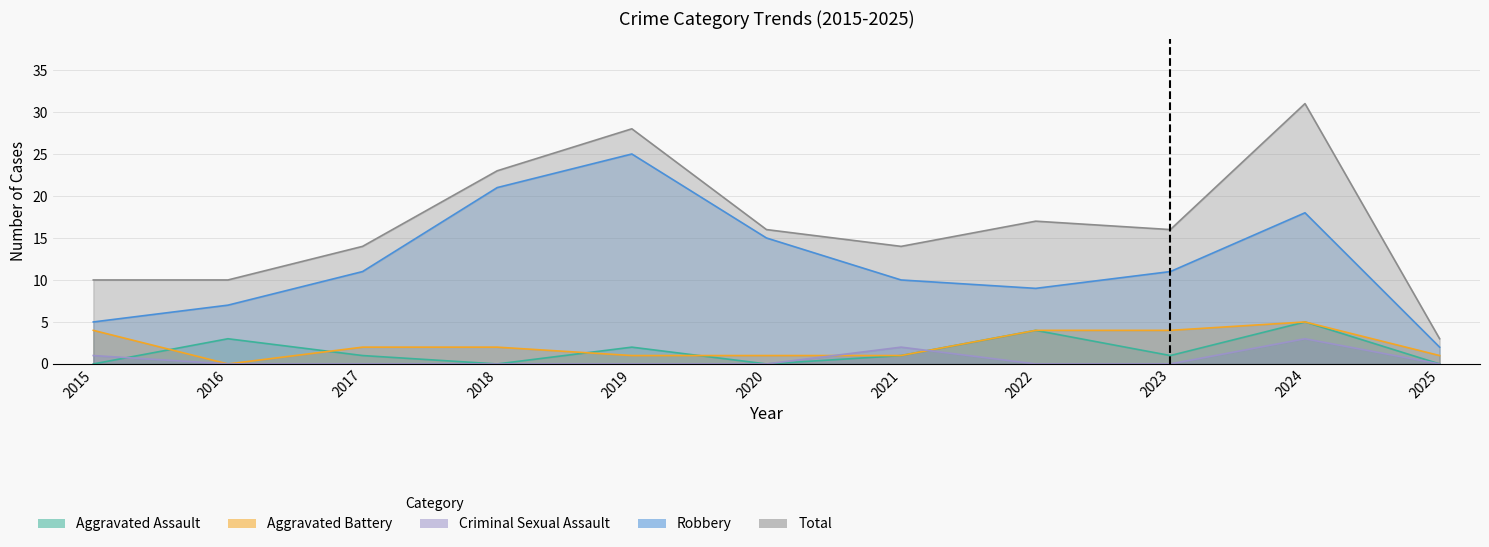

How many times do Aggravated Assault and Criminal Sexual Assault cross each other?

2